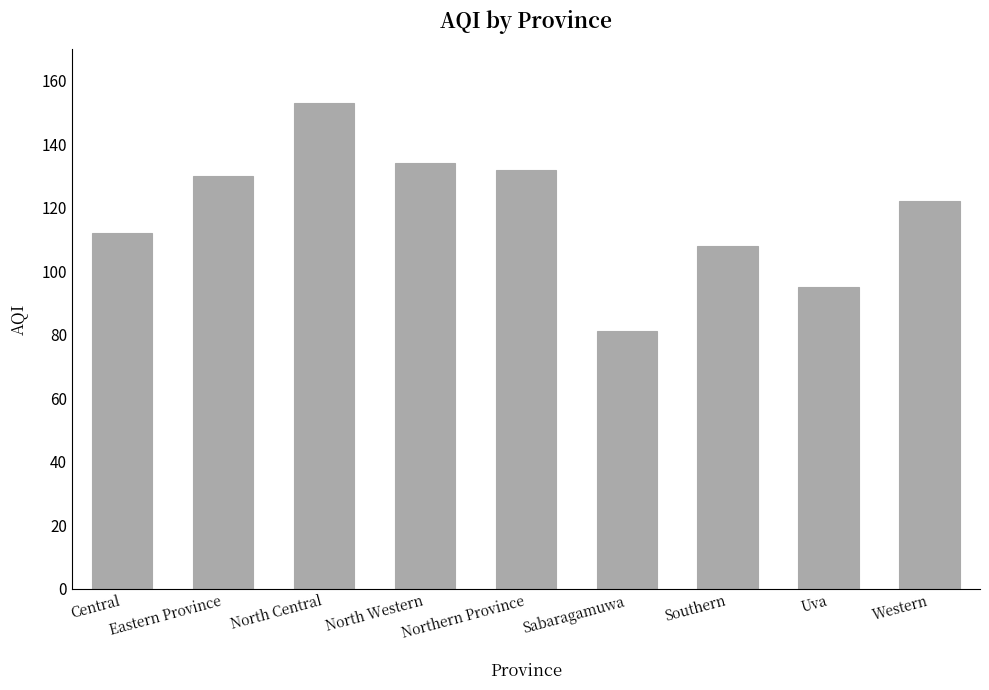

What is the label of the 6th bar from the right?

North Western